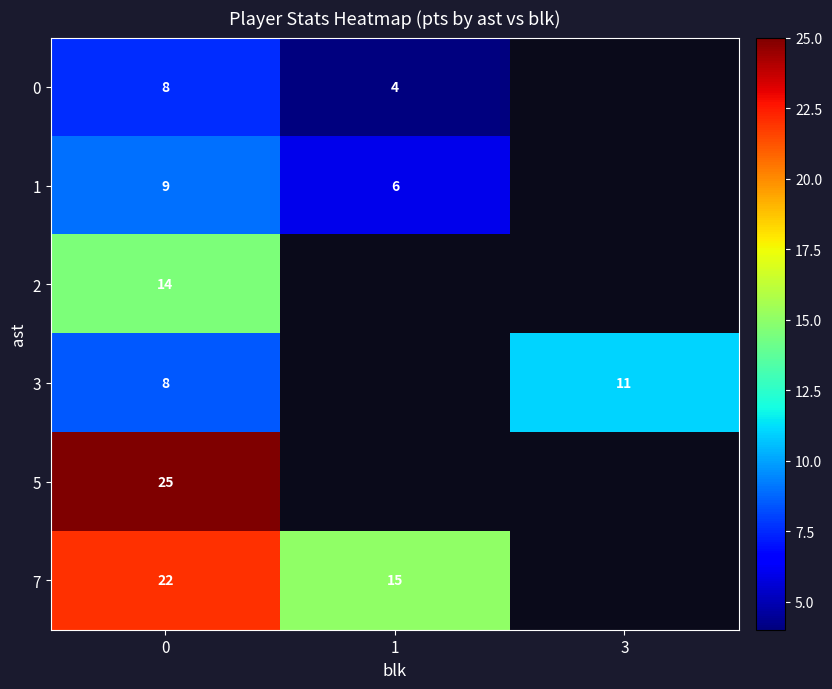

What is the greatest value displayed?

25.0